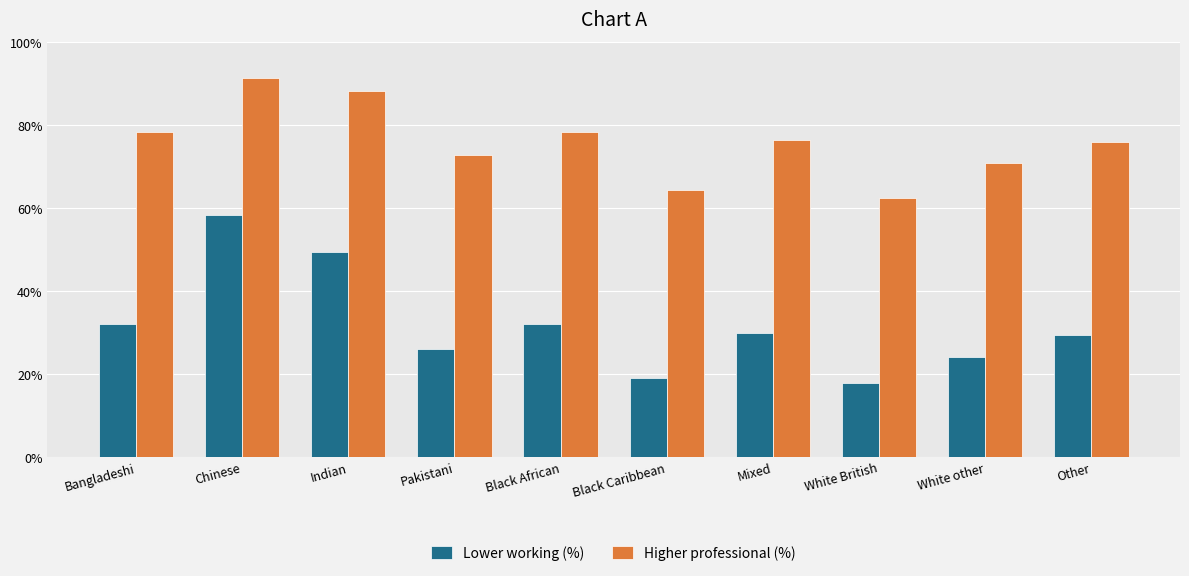

List the series in order of their peak value, lowest first.

Lower working (%), Higher professional (%)